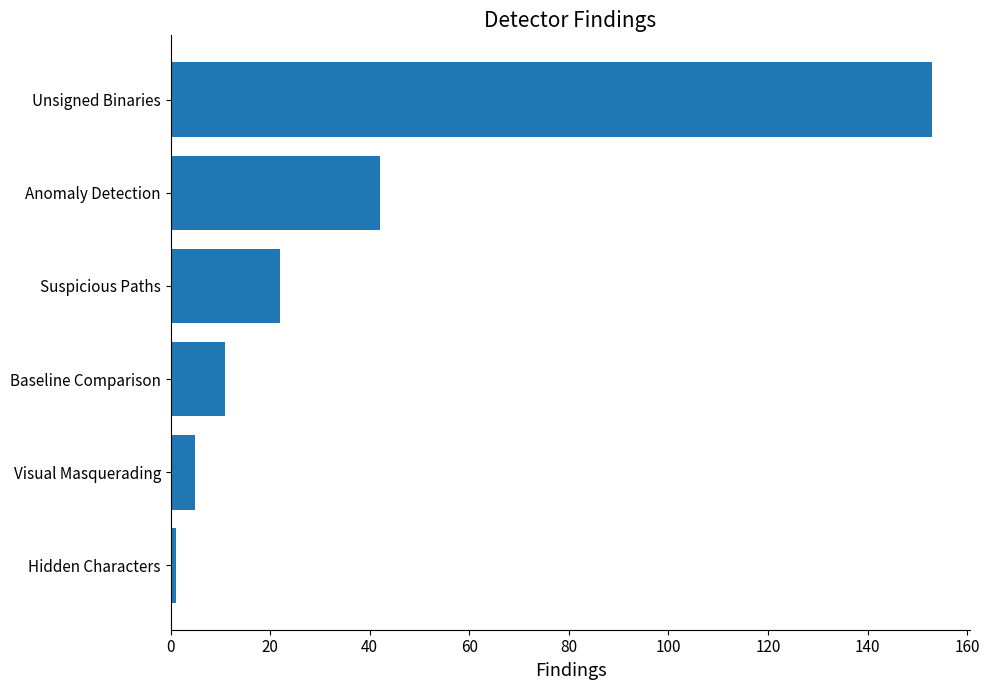

List the labels in order of value, smallest first.

Hidden Characters, Visual Masquerading, Baseline Comparison, Suspicious Paths, Anomaly Detection, Unsigned Binaries